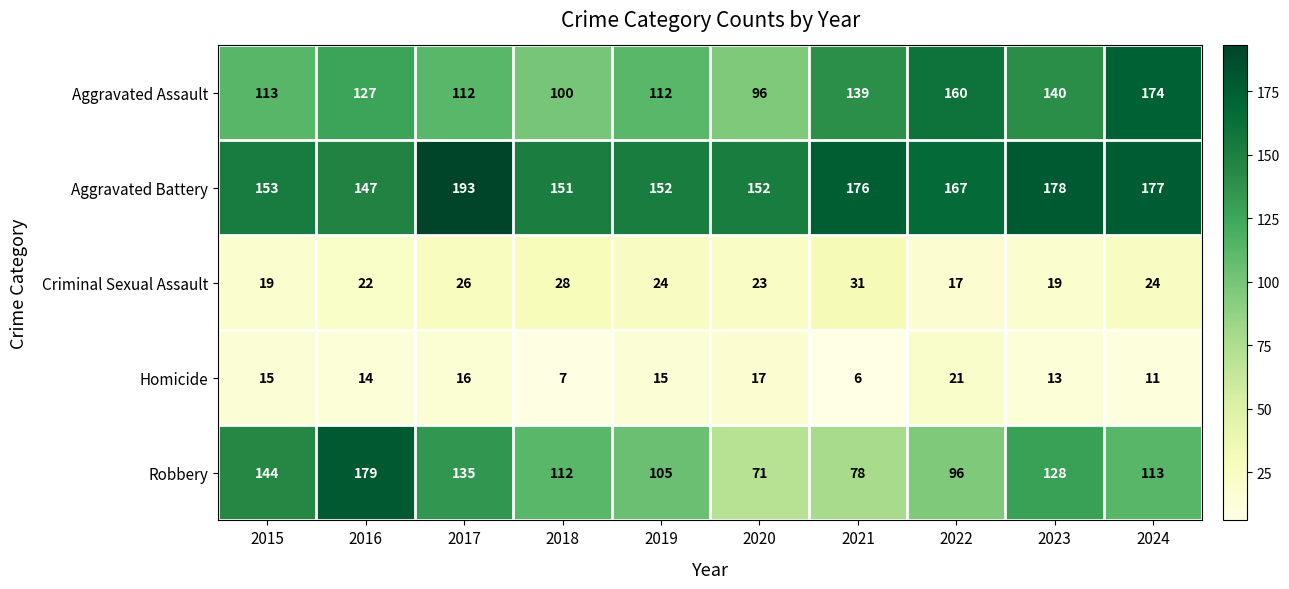

The Aggravated Battery series shows 50 at 2016. True or false?

False